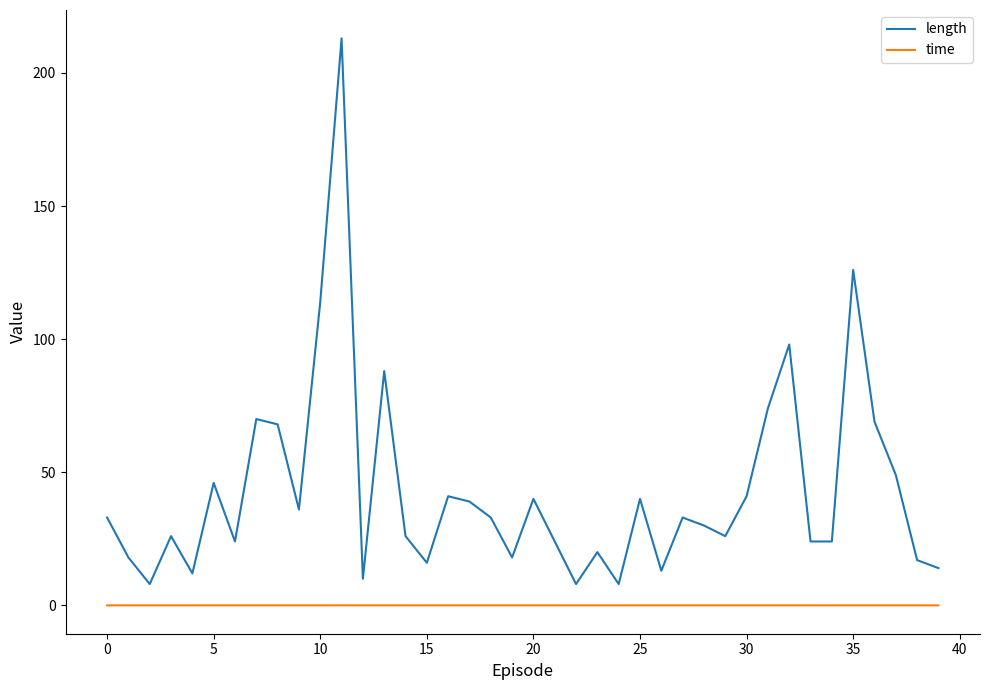

Which series has the largest total across all categories?

length